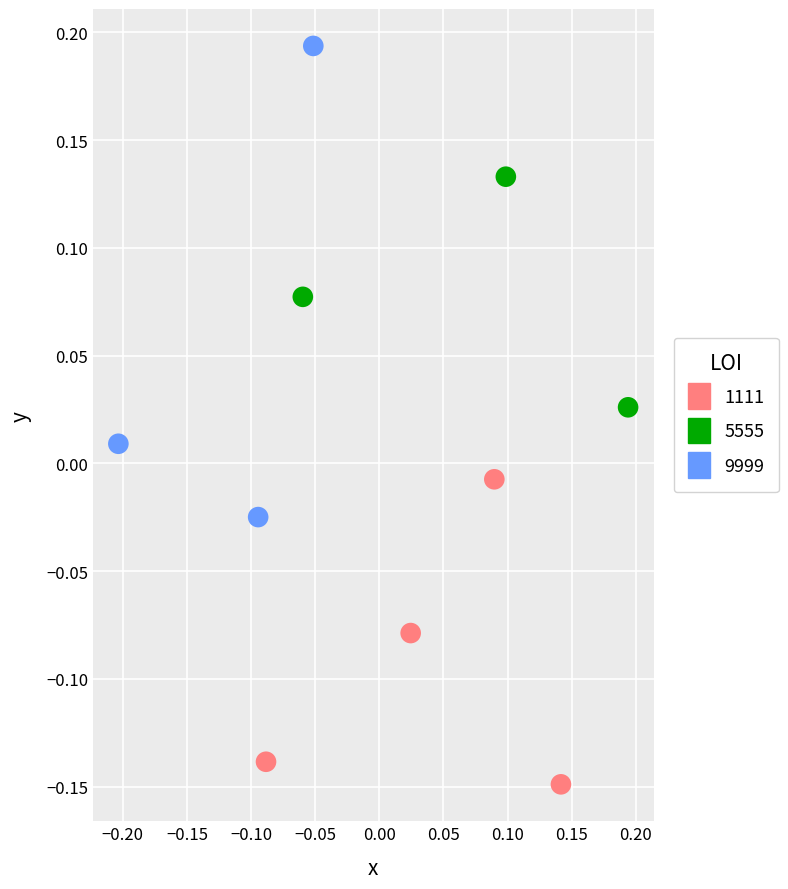

Which series has the largest Y range (max minus min)?

9999